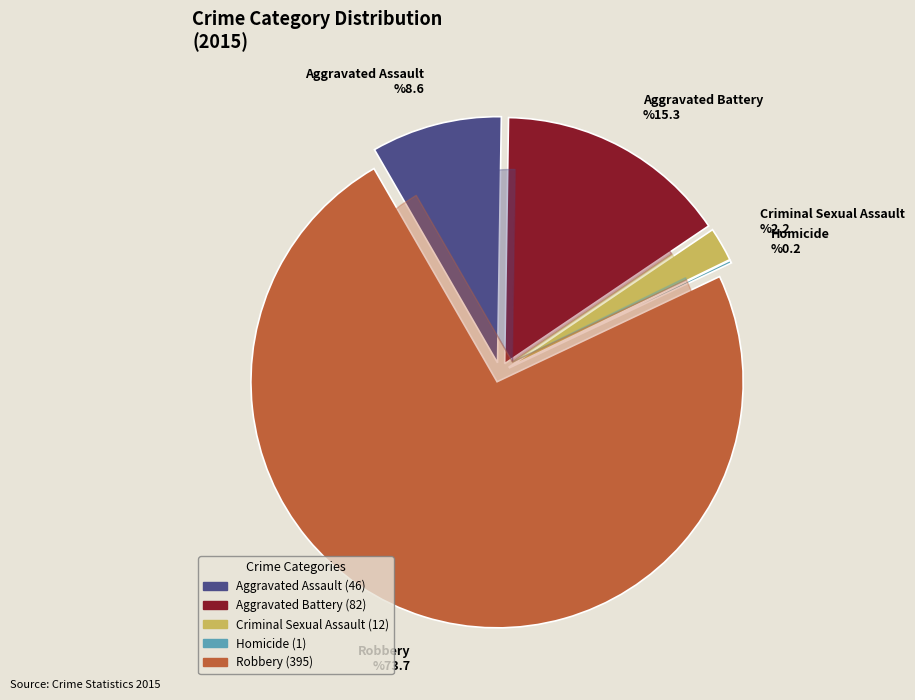

Between Aggravated Battery and Aggravated Assault, which is larger?

Aggravated Battery